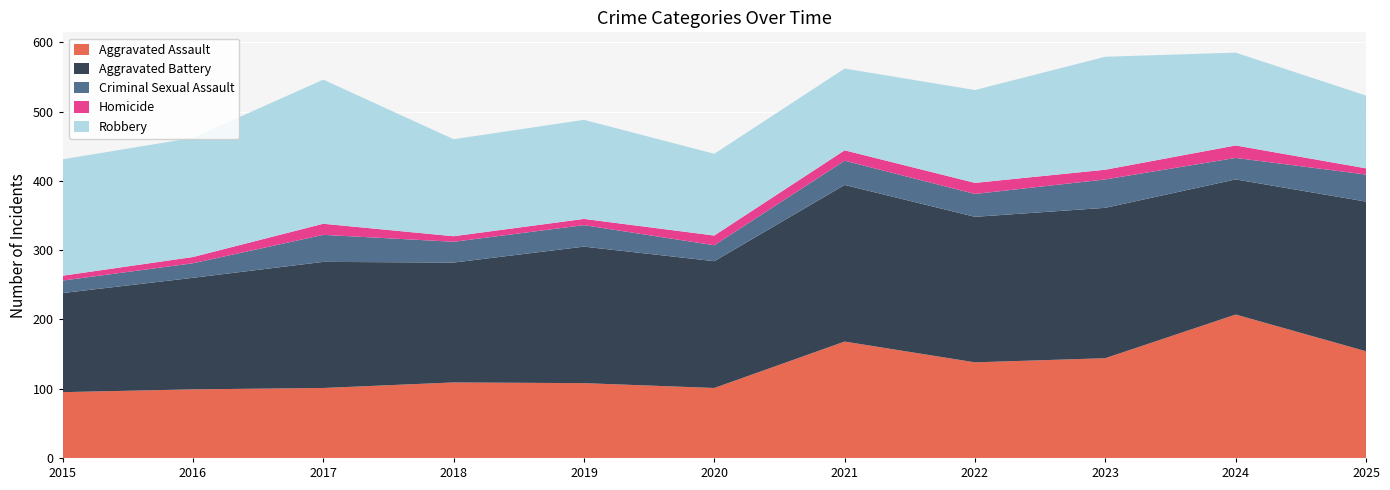

Reading left to right, extract all data points from this chart.

Aggravated Assault: 2015=95	2016=99	2017=101	2018=109	2019=108	2020=101	2021=168	2022=138	2023=144	2024=207	2025=154
Aggravated Battery: 2015=143	2016=161	2017=182	2018=173	2019=197	2020=183	2021=226	2022=210	2023=217	2024=195	2025=216
Criminal Sexual Assault: 2015=18	2016=21	2017=39	2018=30	2019=31	2020=23	2021=35	2022=33	2023=41	2024=31	2025=39
Homicide: 2015=7	2016=9	2017=16	2018=8	2019=9	2020=14	2021=15	2022=16	2023=14	2024=18	2025=9
Robbery: 2015=168	2016=172	2017=208	2018=140	2019=143	2020=118	2021=118	2022=134	2023=163	2024=134	2025=105